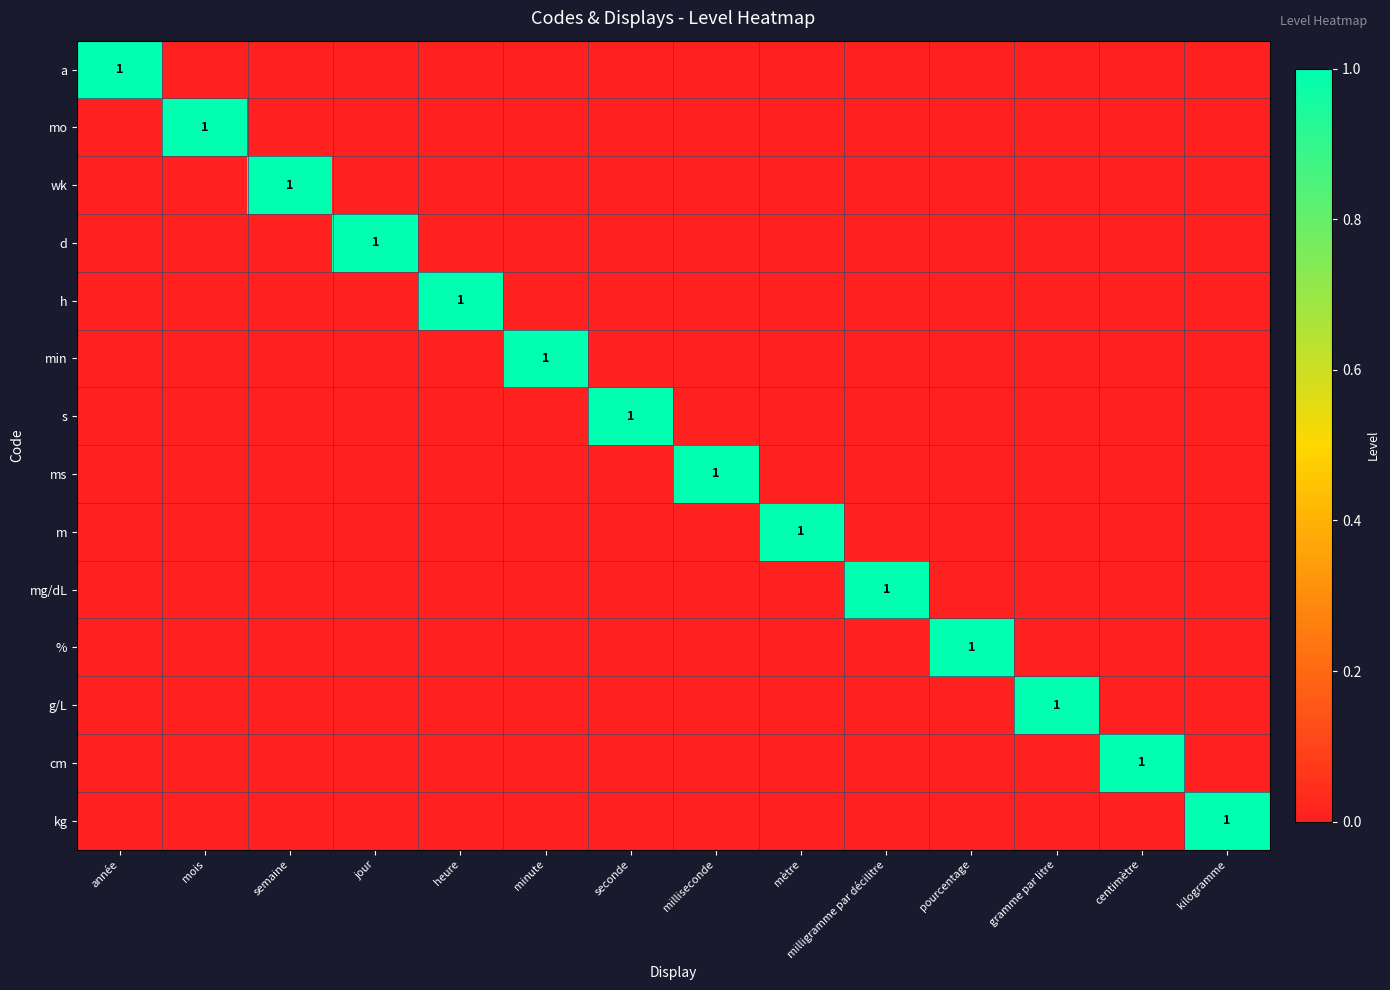

Is it true that kg equals 0 at kilogramme?

False